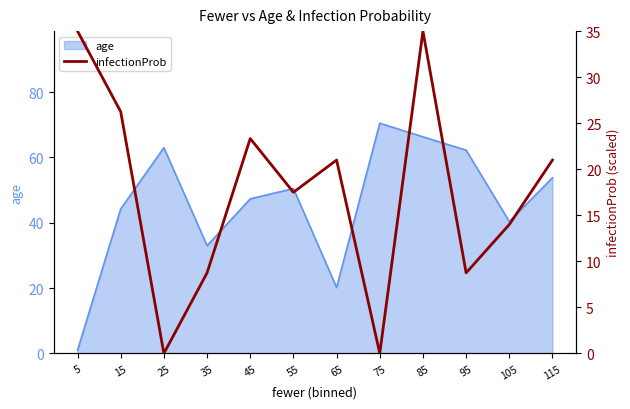

How many lines are shown in the chart?

1